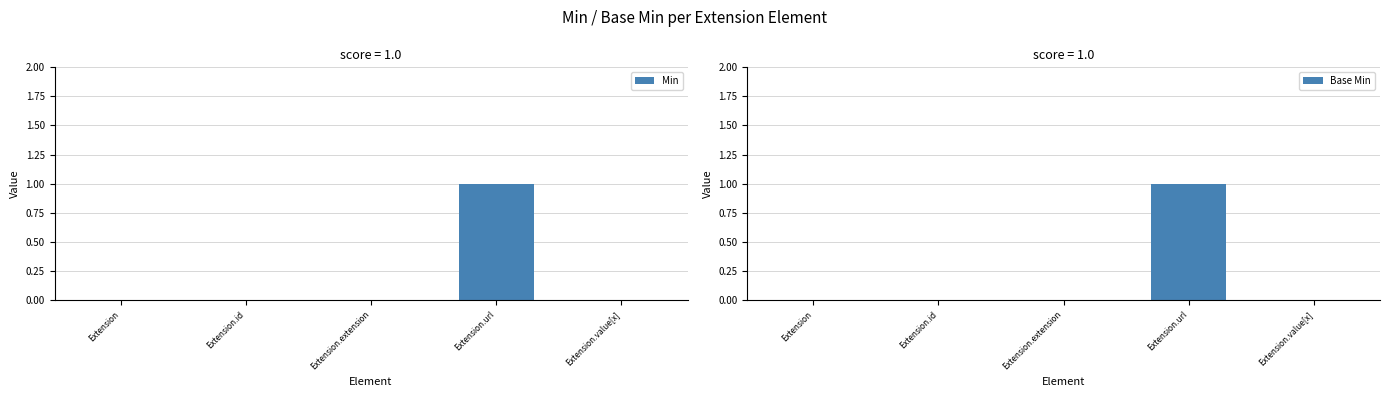

How many values in Base Min are above zero?

1